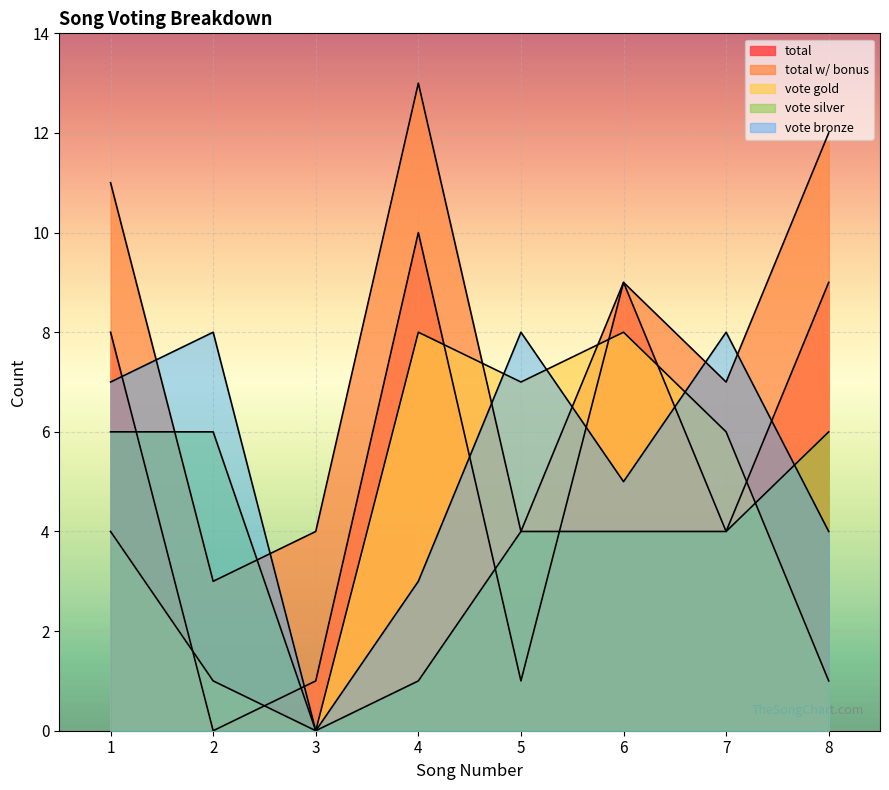

At which label does total reach its minimum?

2